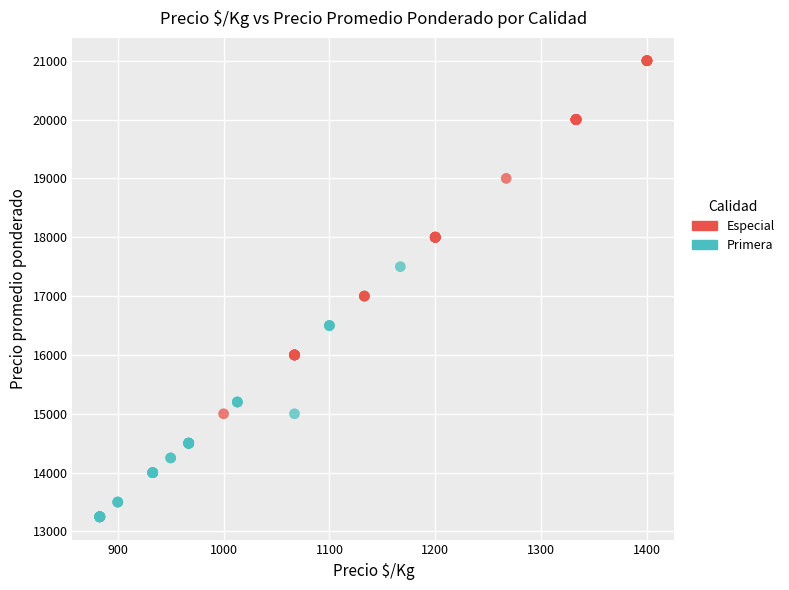

Which series contains the highest Y value?

Especial